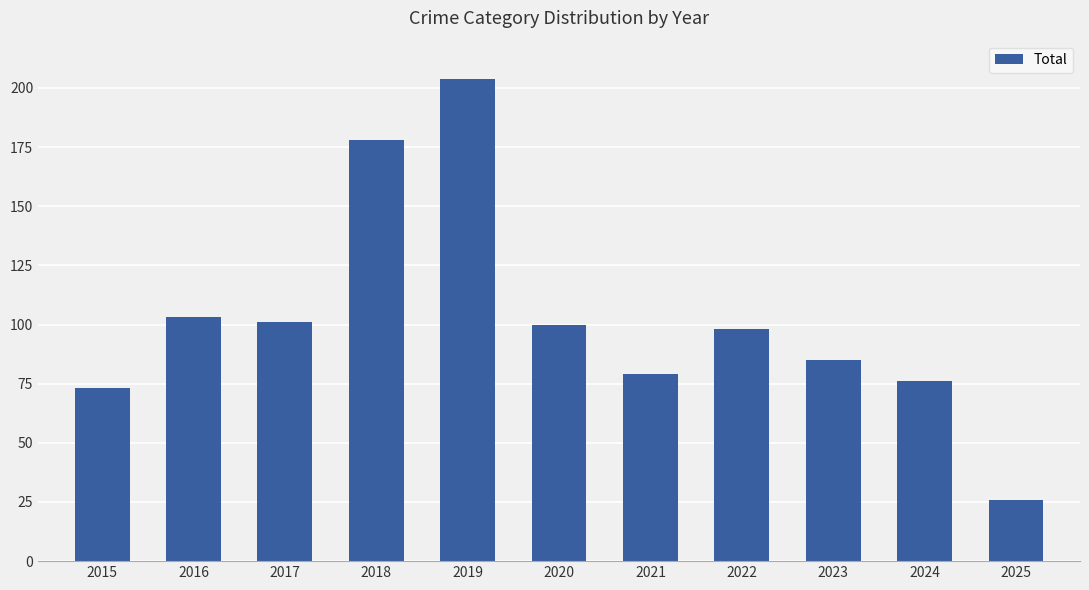

How many bars are there in total?

11